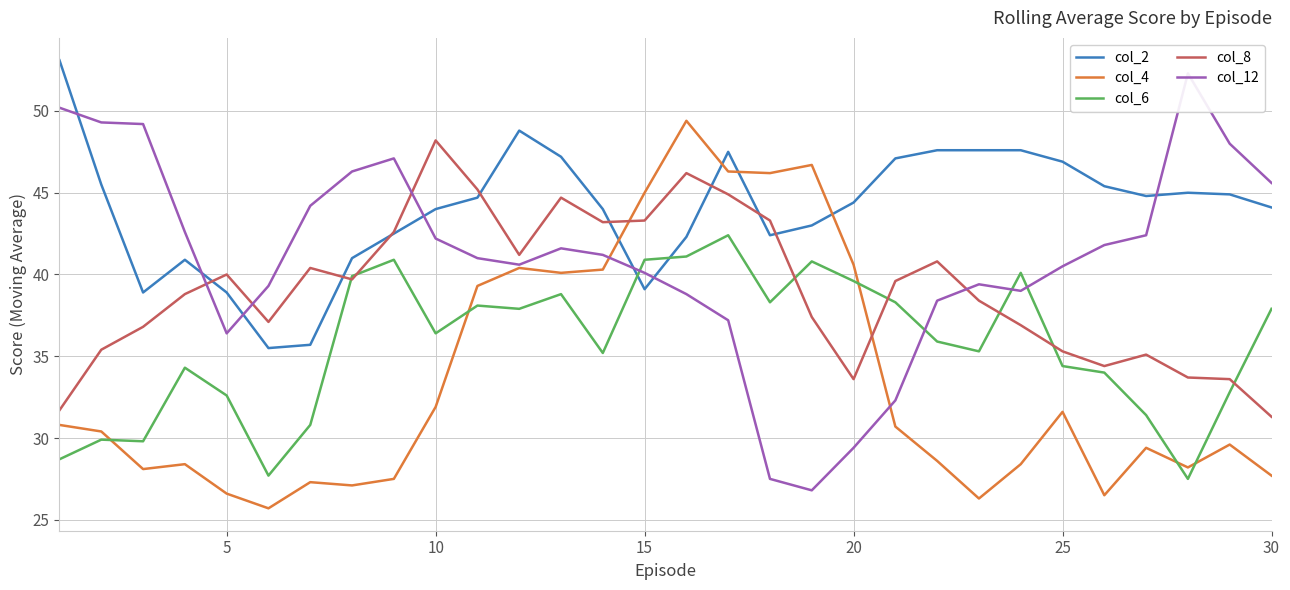

List the series in order of their overall mean, lowest first.

col_4, col_6, col_8, col_12, col_2